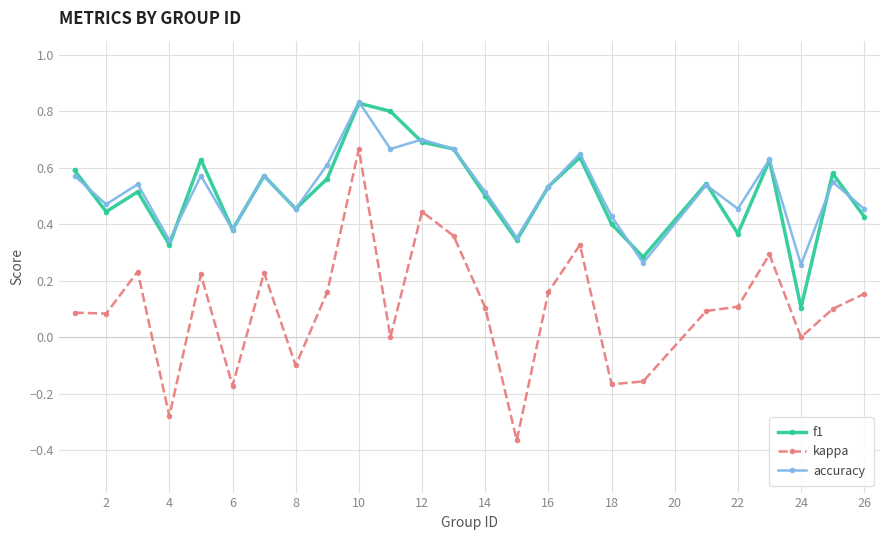

Which series has the largest range (max minus min)?

kappa